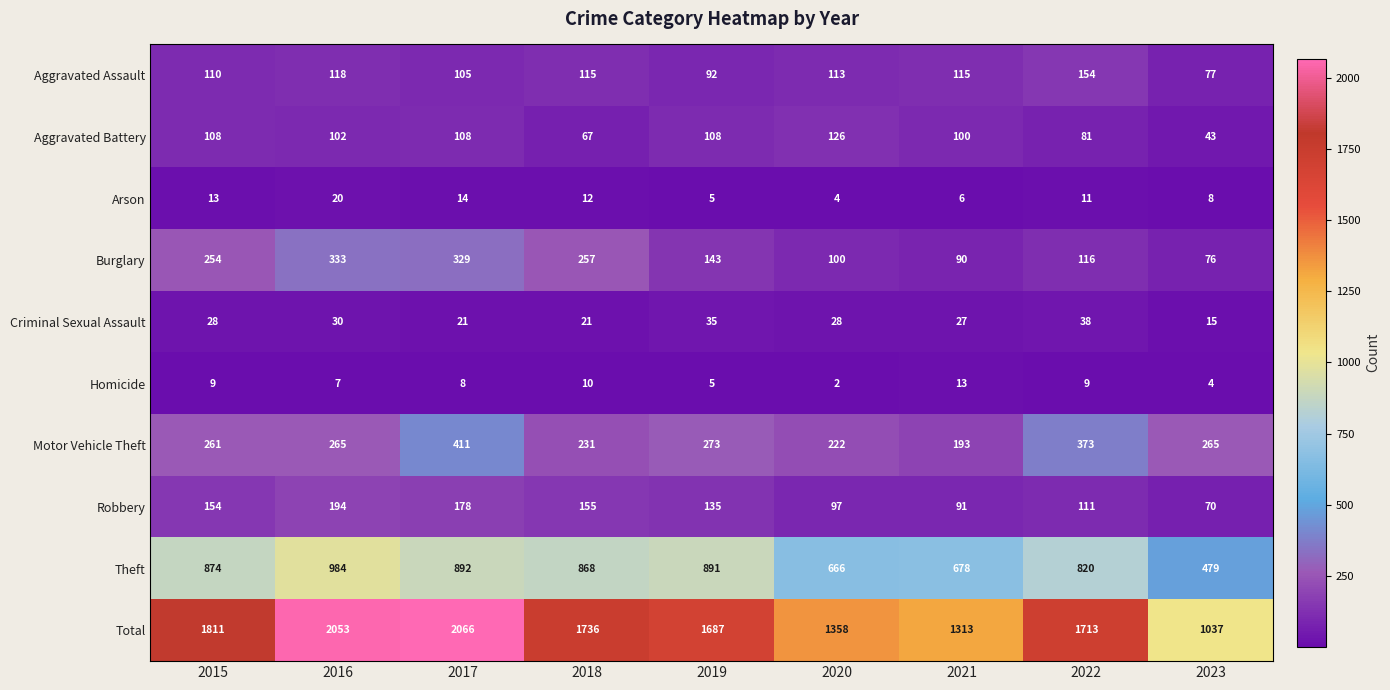

List the series in order of their peak value, lowest first.

Homicide, Arson, Criminal Sexual Assault, Aggravated Battery, Aggravated Assault, Robbery, Burglary, Motor Vehicle Theft, Theft, Total